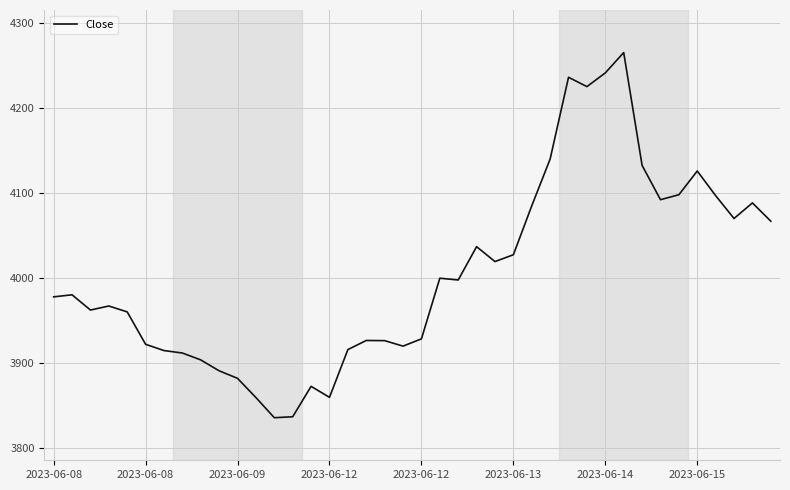

What is the difference between the maximum and minimum values?

429.0